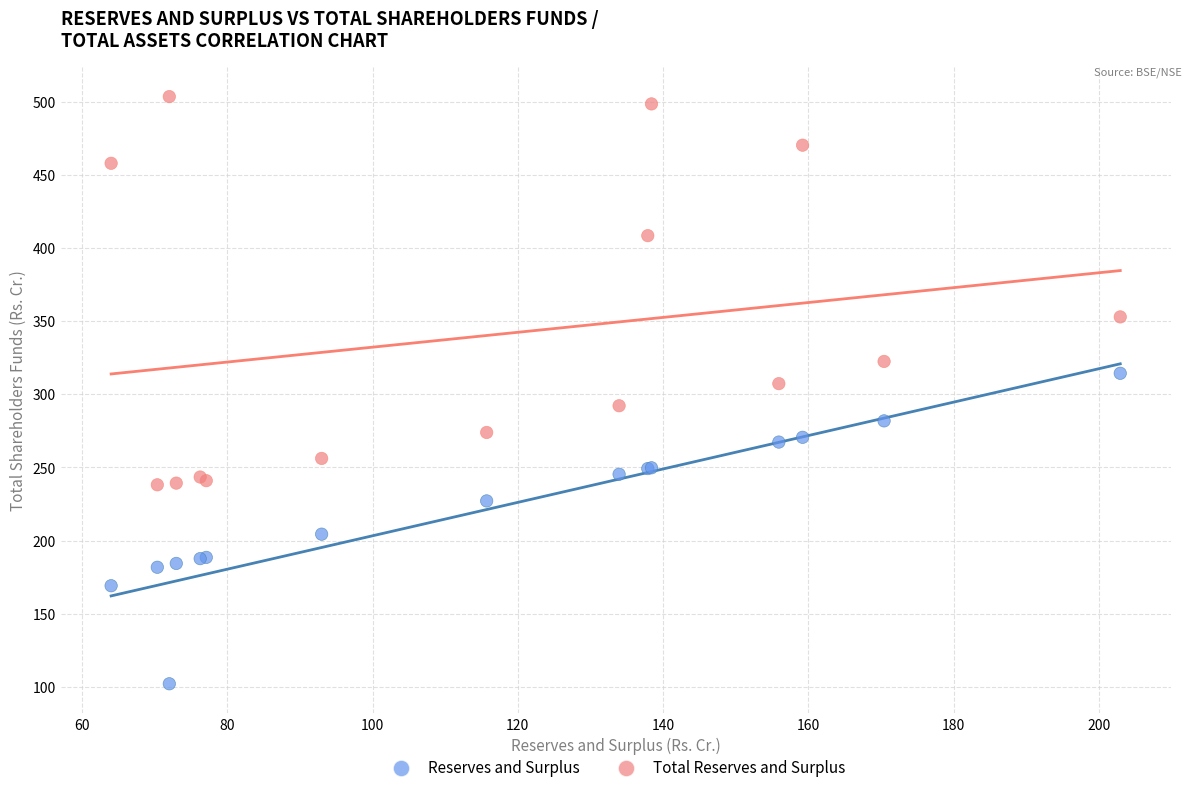

Across all series, what Y value is closest to 302?

307.3